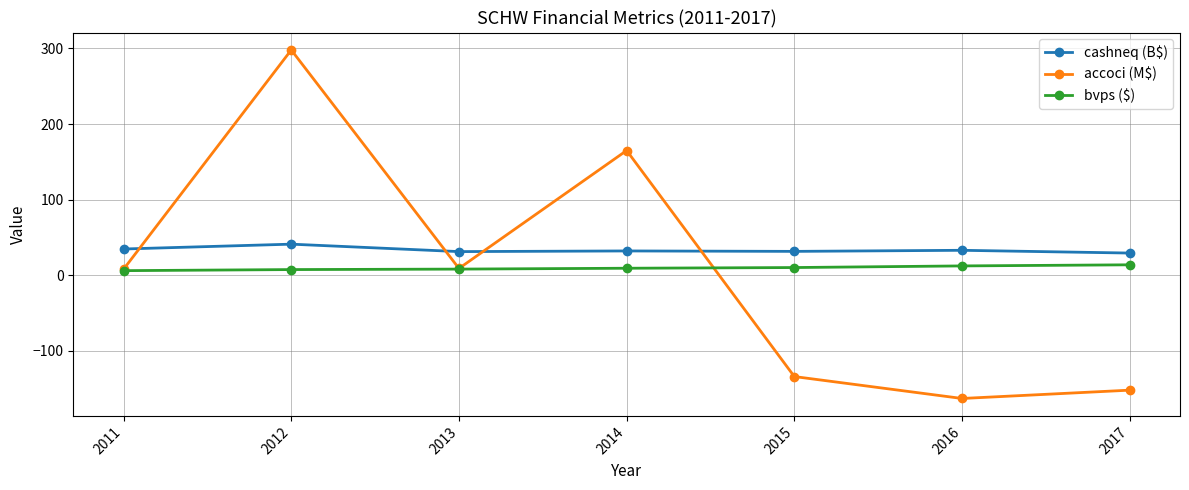

Which series has the largest total across all categories?

cashneq (B$)